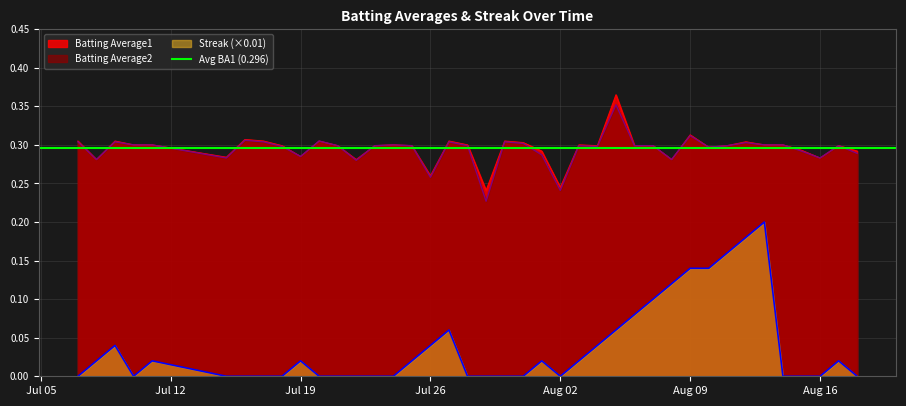

Reading left to right, extract all data points from this chart.

Batting Average1: 0.3	0.3	0.3	0.3	0.3	0.3	0.3	0.3	0.3	0.3	0.3	0.3	0.3	0.3	0.3	0.3	0.3	0.3	0.3	0.2	0.3	0.3	0.3	0.2	0.3	0.3	0.4	0.3	0.3	0.3	0.3	0.3	0.3	0.3	0.3	0.3	0.3	0.3	0.3	0.3
Batting Average2: 0.3	0.3	0.3	0.3	0.3	0.3	0.3	0.3	0.3	0.3	0.3	0.3	0.3	0.3	0.3	0.3	0.3	0.3	0.3	0.2	0.3	0.3	0.3	0.2	0.3	0.3	0.4	0.3	0.3	0.3	0.3	0.3	0.3	0.3	0.3	0.3	0.3	0.3	0.3	0.3
Streak: 0.0	0.0	0.0	0.0	0.0	0.0	0.0	0.0	0.0	0.0	0.0	0.0	0.0	0.0	0.0	0.0	0.0	0.1	0.0	0.0	0.0	0.0	0.0	0.0	0.0	0.0	0.1	0.1	0.1	0.1	0.1	0.1	0.2	0.2	0.2	0.0	0.0	0.0	0.0	0.0